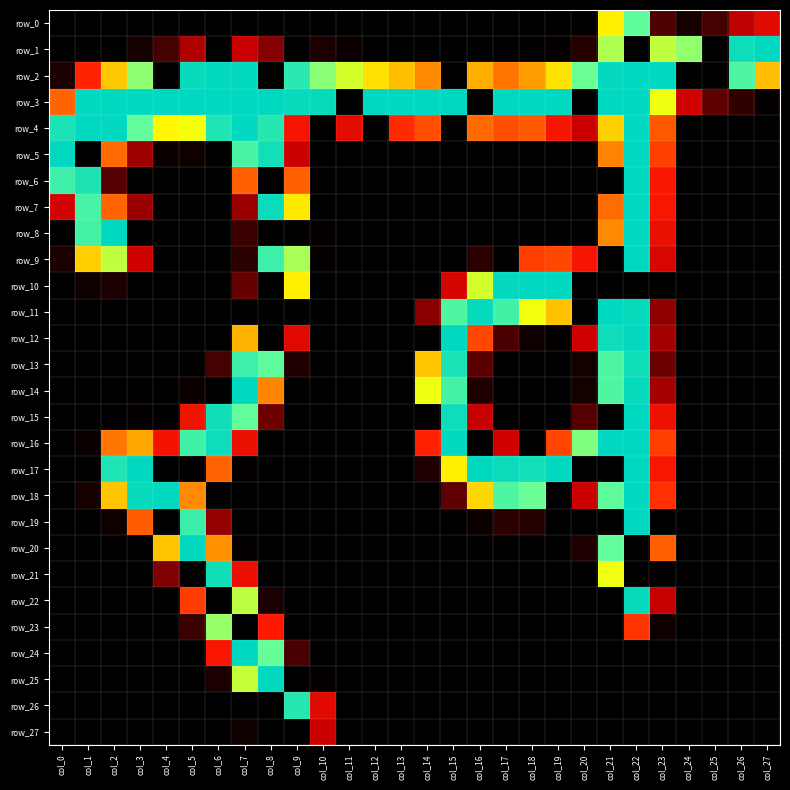

What is the approximate value of row_14 at col_14?

187